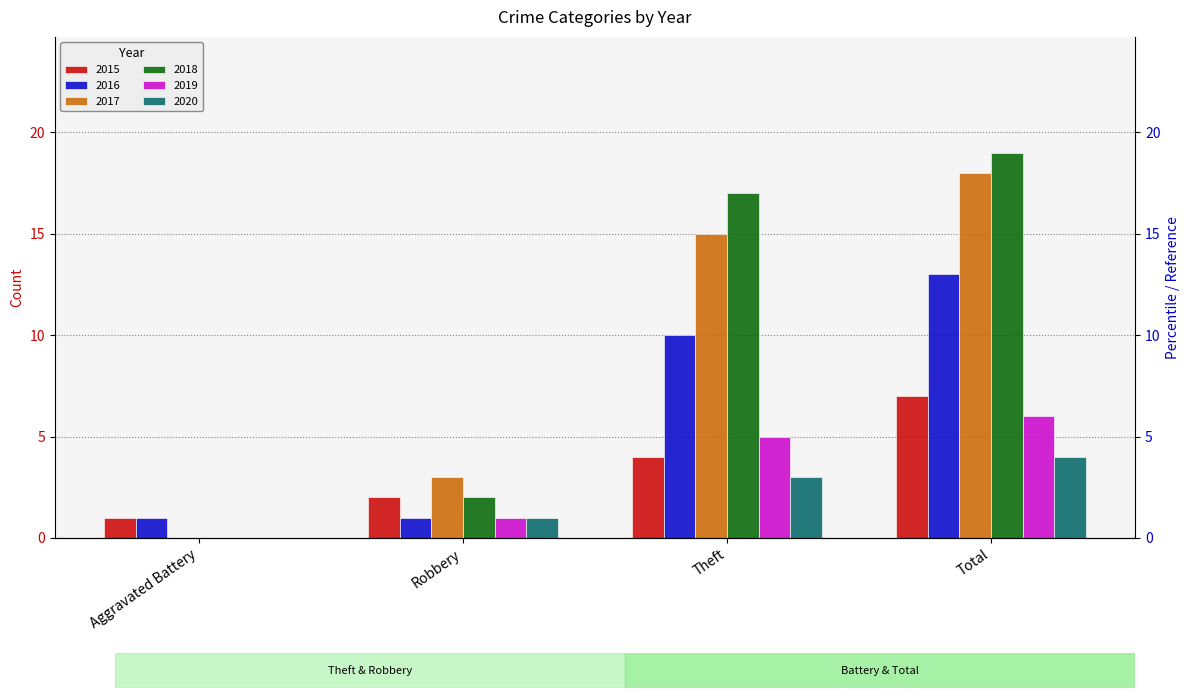

How many values in the 2020 series exceed 3?

1